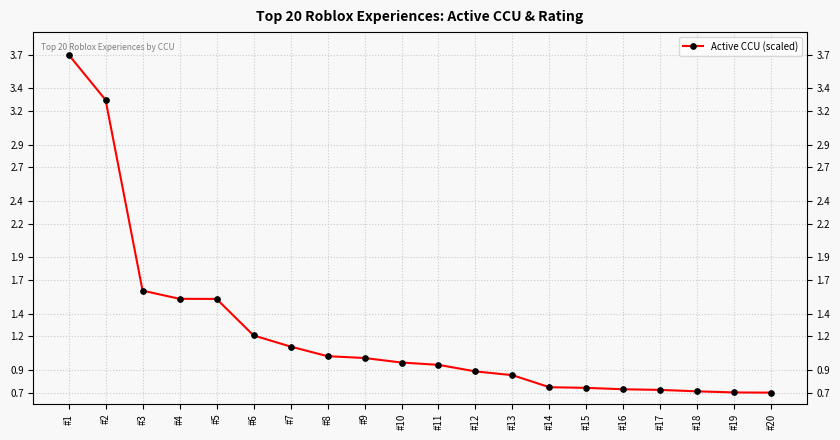

Reading left to right, list all the values displayed in this chart.

3.7	3.3	1.6	1.5	1.5	1.2	1.1	1.0	1.0	1.0	0.9	0.9	0.9	0.7	0.7	0.7	0.7	0.7	0.7	0.7